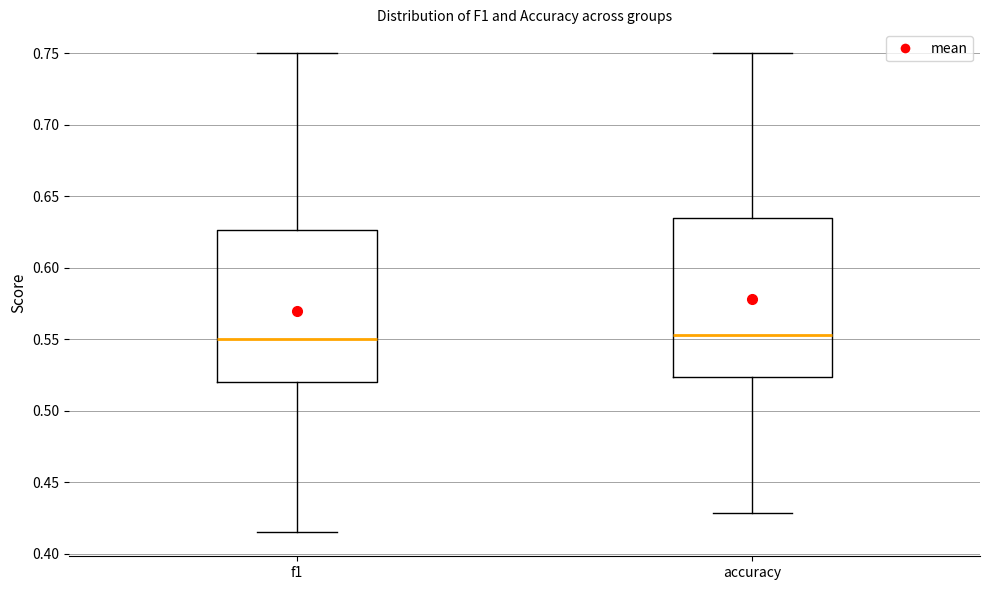

Where does the median line of the box for f1 sit on the y-axis? The values are not printed on the chart, so give them approximately, as read against the axis.

0.550